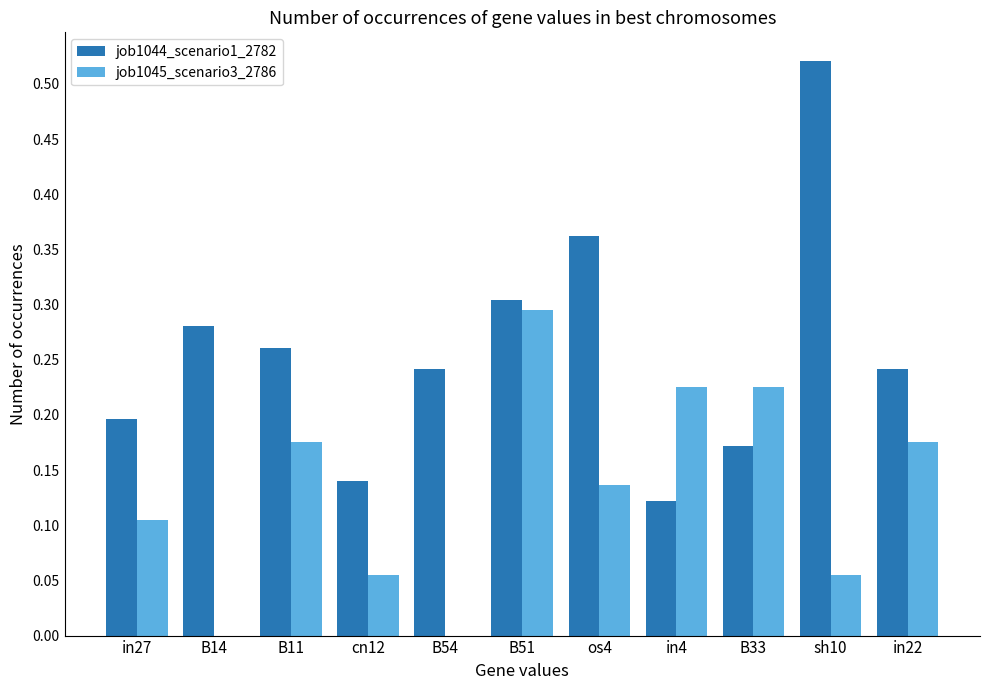

At which category is the sum across all series the highest?

B51